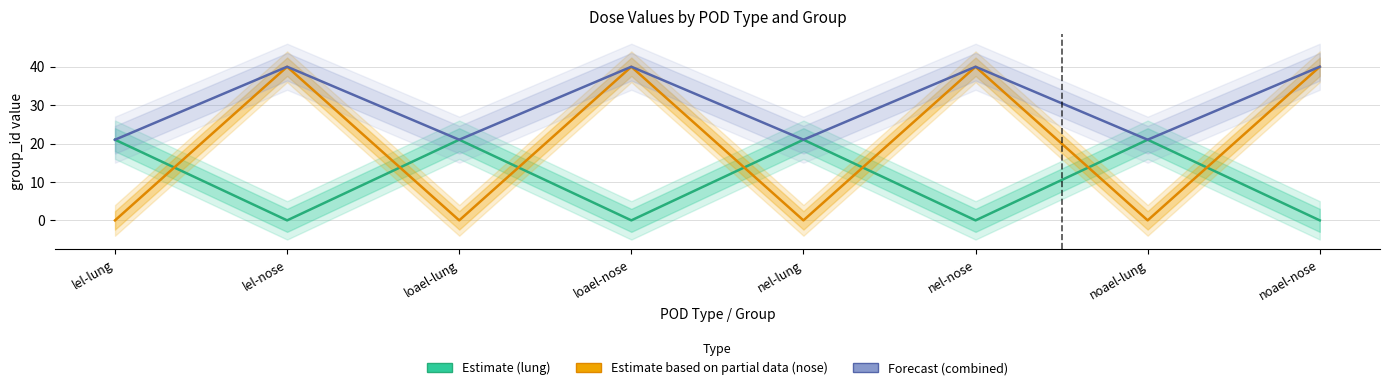

Which category has the highest value in the Estimate (lung) series?

lel-lung